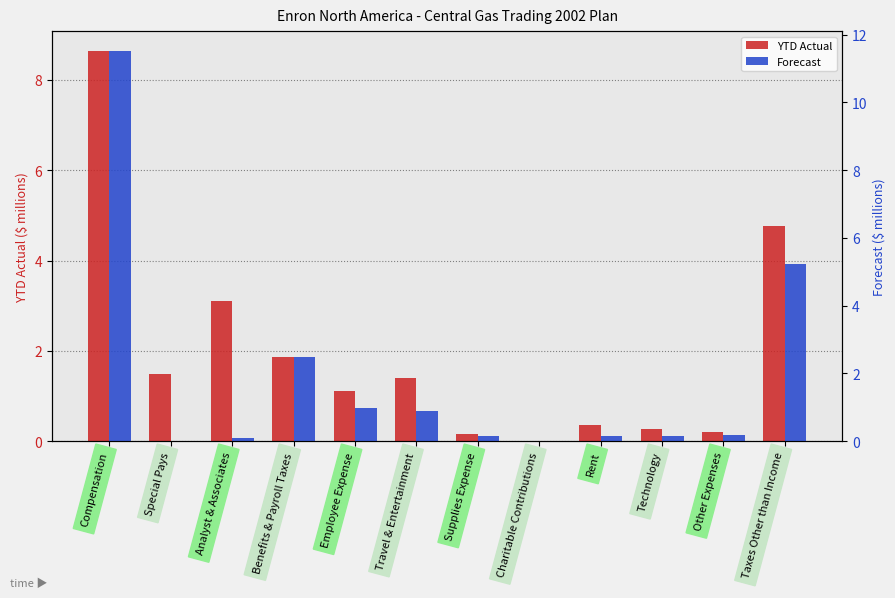

Reading left to right, list all the values displayed in this chart.

YTD Actual: 8.6	1.5	3.1	1.9	1.1	1.4	0.2	0.0	0.4	0.3	0.2	4.8
Forecast: 11.5	0.0	0.1	2.5	1.0	0.9	0.1	0.0	0.1	0.1	0.2	5.2